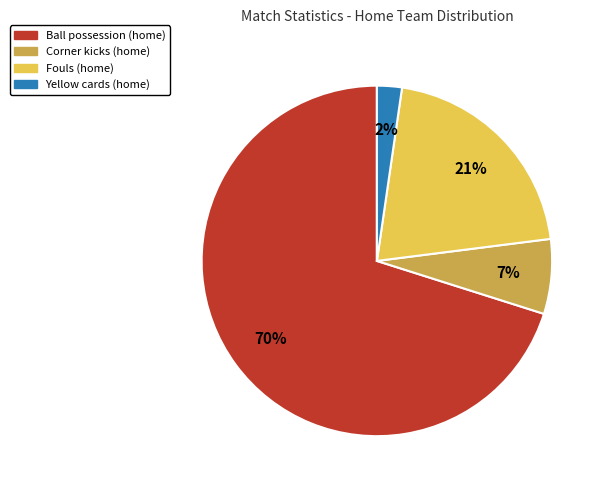

To the nearest percent, what is the average slice percentage?

25%